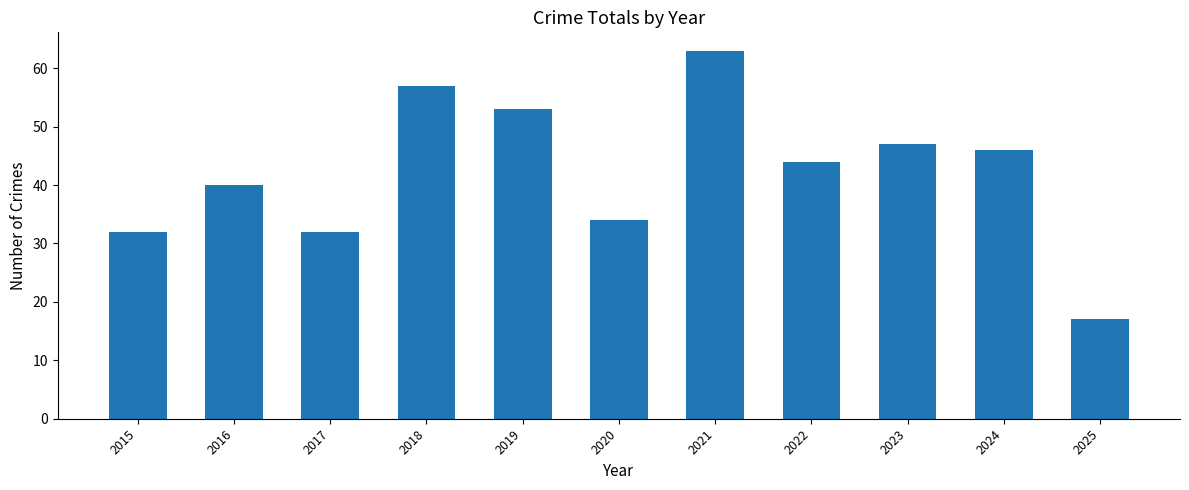

Reading left to right, transcribe all the data shown in this chart.

2015=32	2016=40	2017=32	2018=57	2019=53	2020=34	2021=63	2022=44	2023=47	2024=46	2025=17